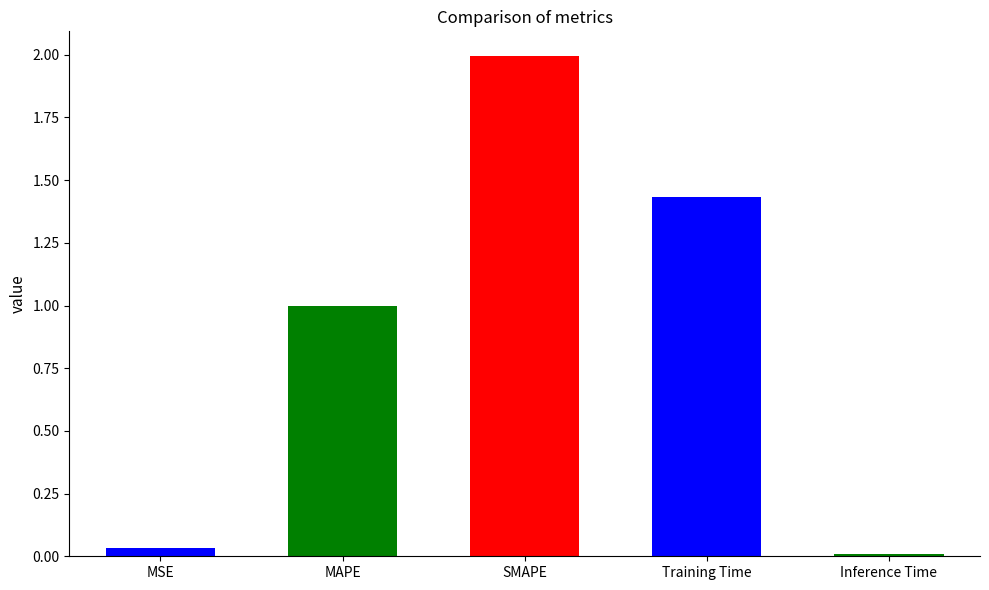

The chart shows a value of 0.9 at SMAPE. True or false?

False